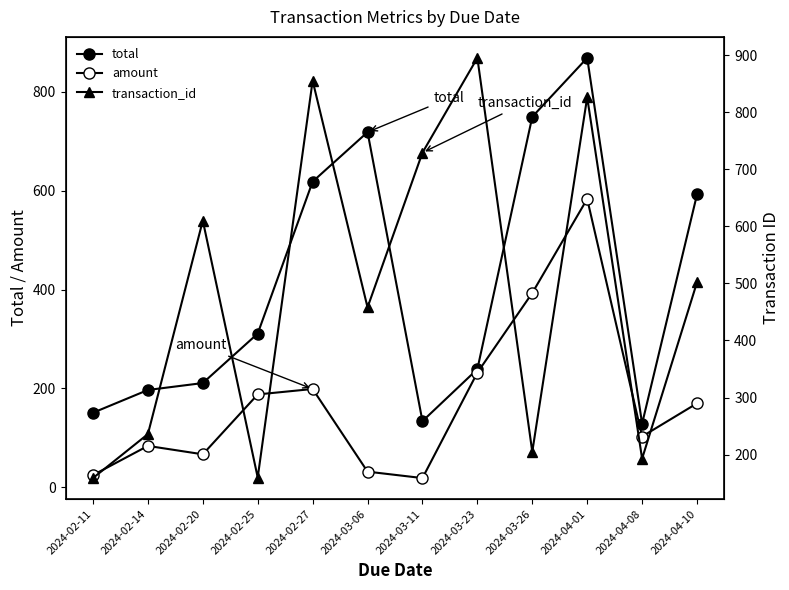

Between 2024-04-08 and 2024-04-01, which is larger?

2024-04-01